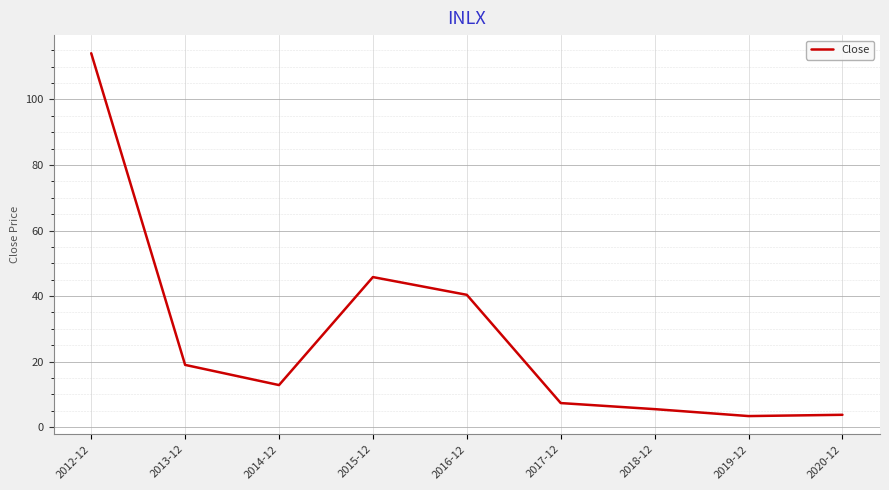

The value at 2019-12 is 3.4. True or false?

True